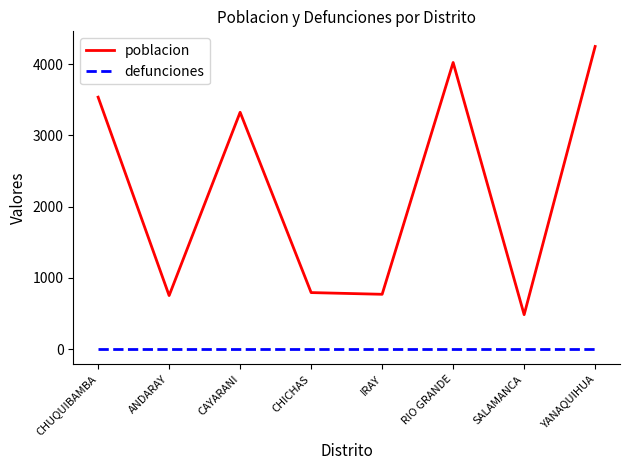

True or false: defunciones and poblacion intersect in this chart.

False